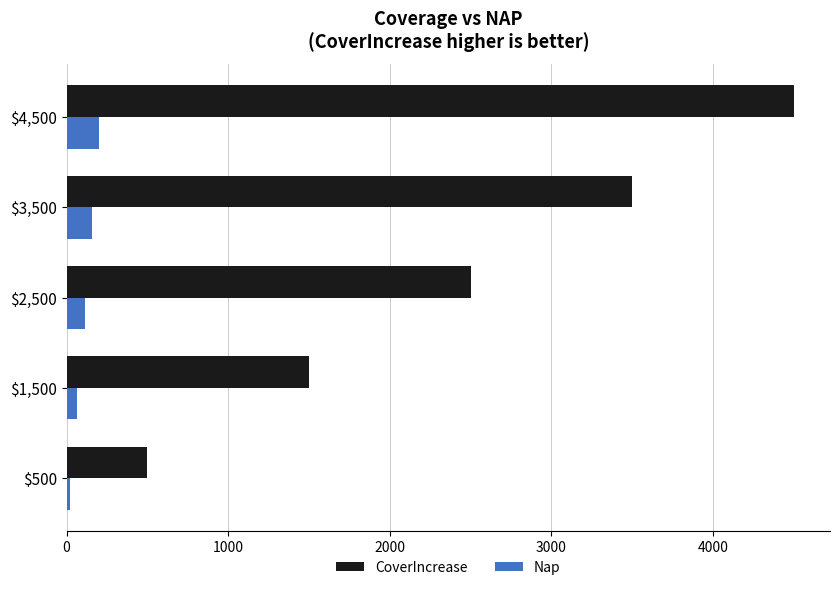

What is the greatest value displayed?

4500